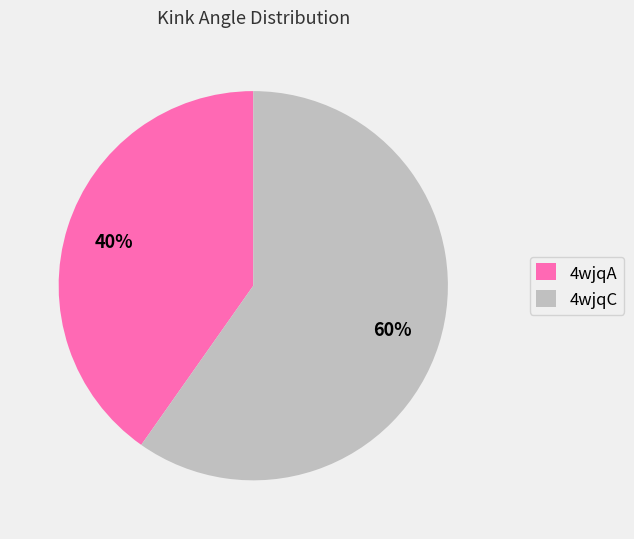

What is the largest slice in the pie chart?

4wjqC